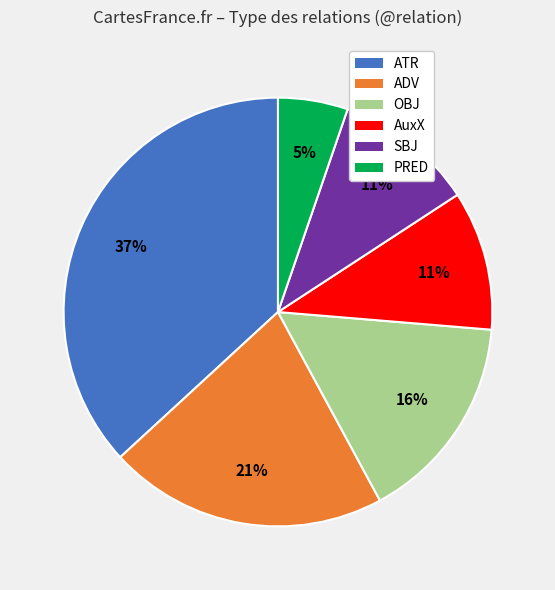

What percentage is the ATR slice, to the nearest percent?

37%